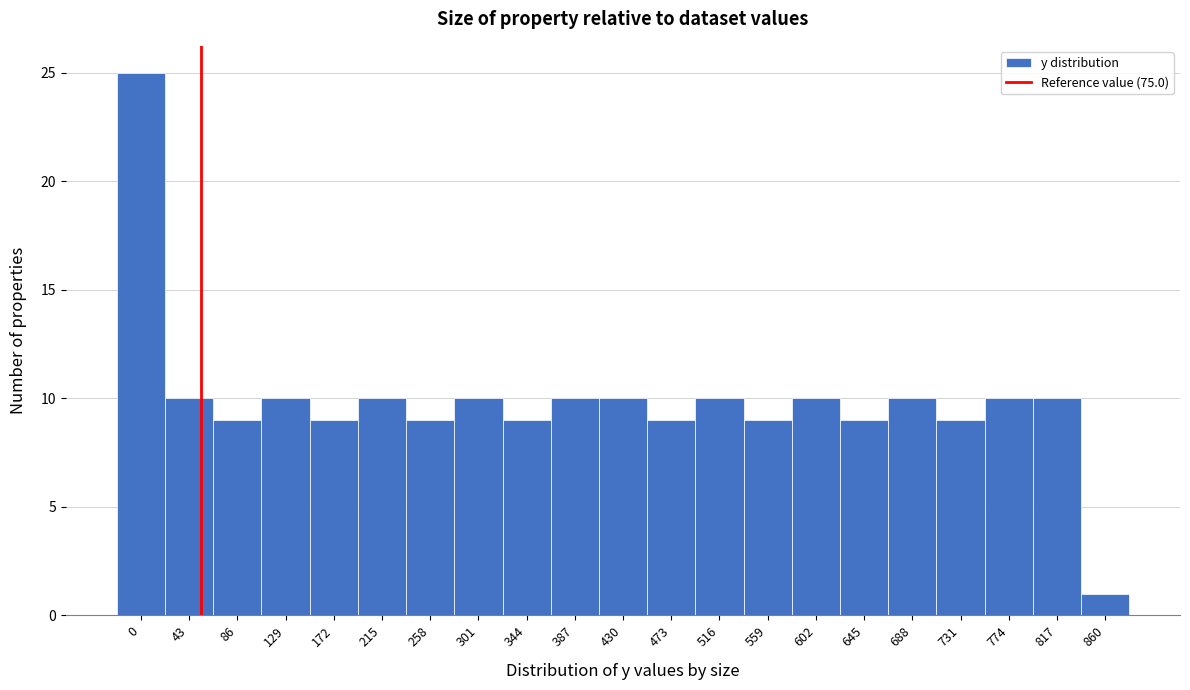

Reading left to right, what are all the values shown in this chart?

0=25	43=10	86=9	129=10	172=9	215=10	258=9	301=10	344=9	387=10	430=10	473=9	516=10	559=9	602=10	645=9	688=10	731=9	774=10	817=10	860=1